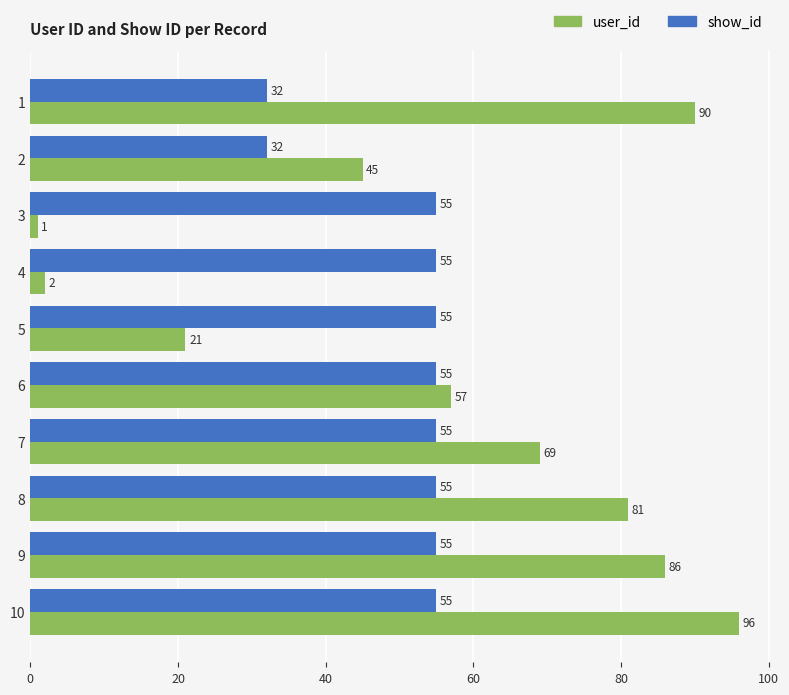

Is the value of show_id at 4 greater than the value of user_id at 6?

No